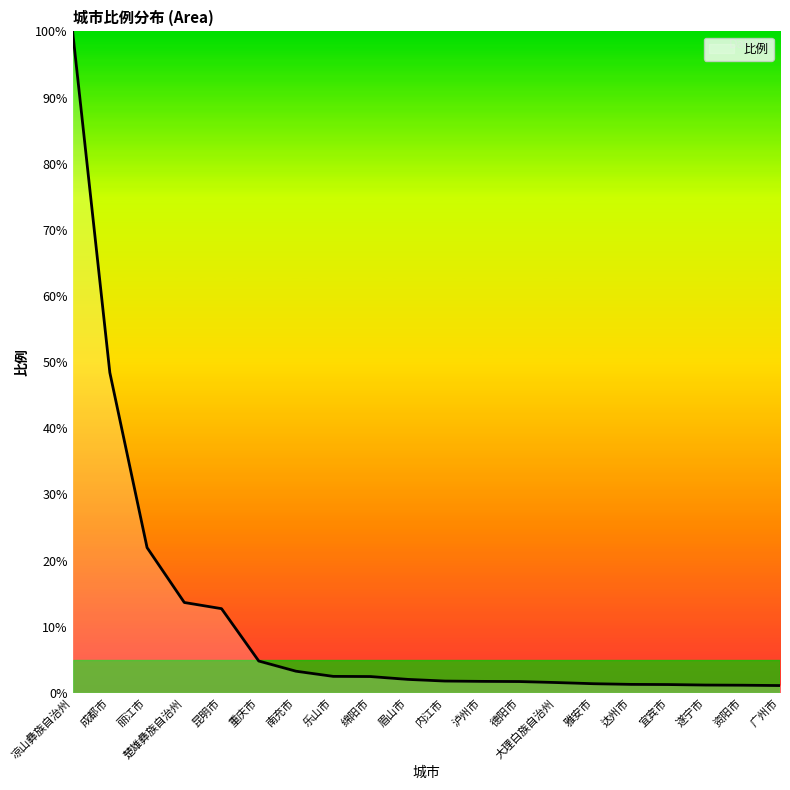

The value at 丽江市 is 11.0. True or false?

False